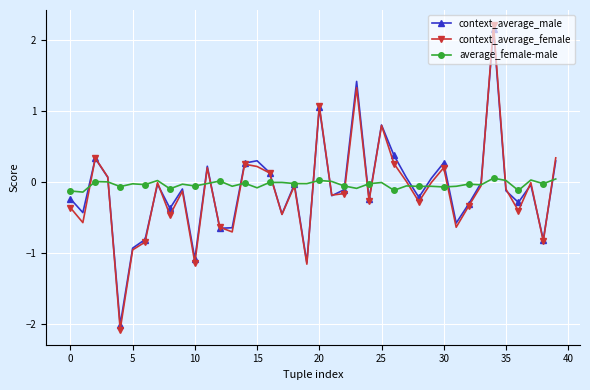

What is the sum of all context_average_male values?

-4.0